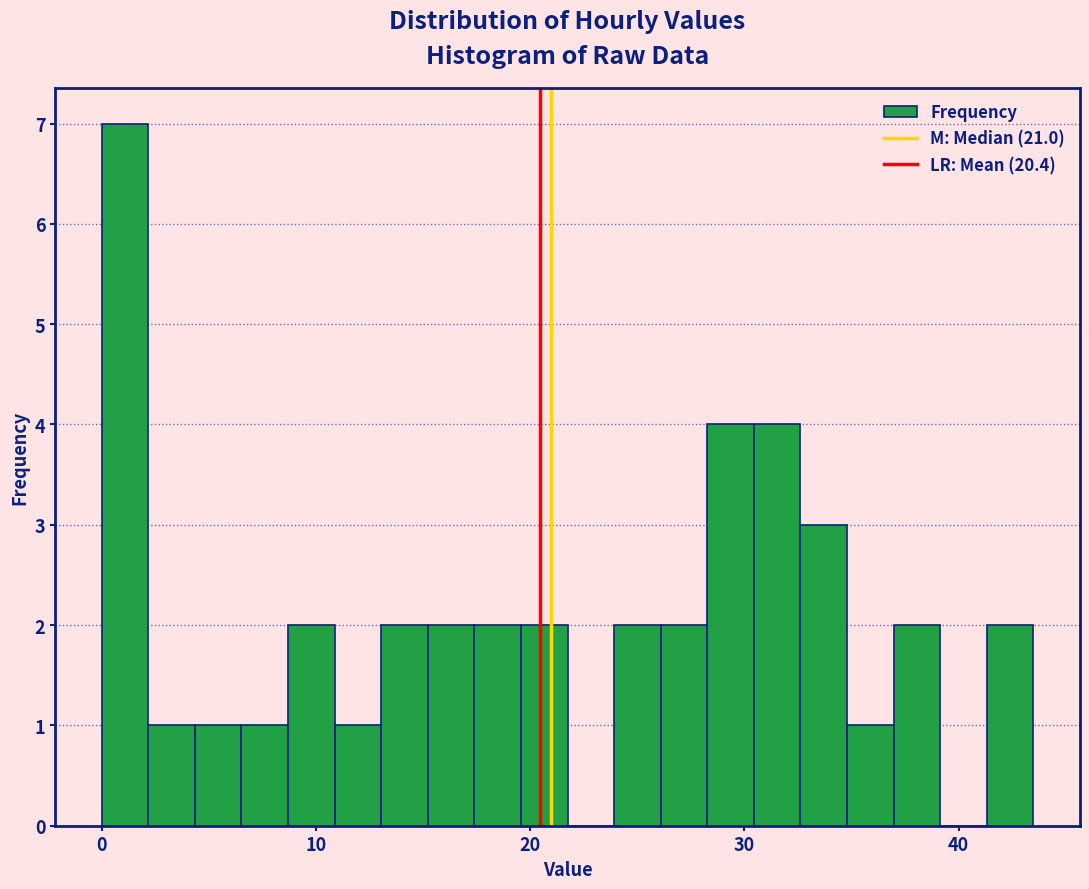

Around what value on the x-axis is the tallest bar? Give the approximate position of its centre, as read against the axis.

1